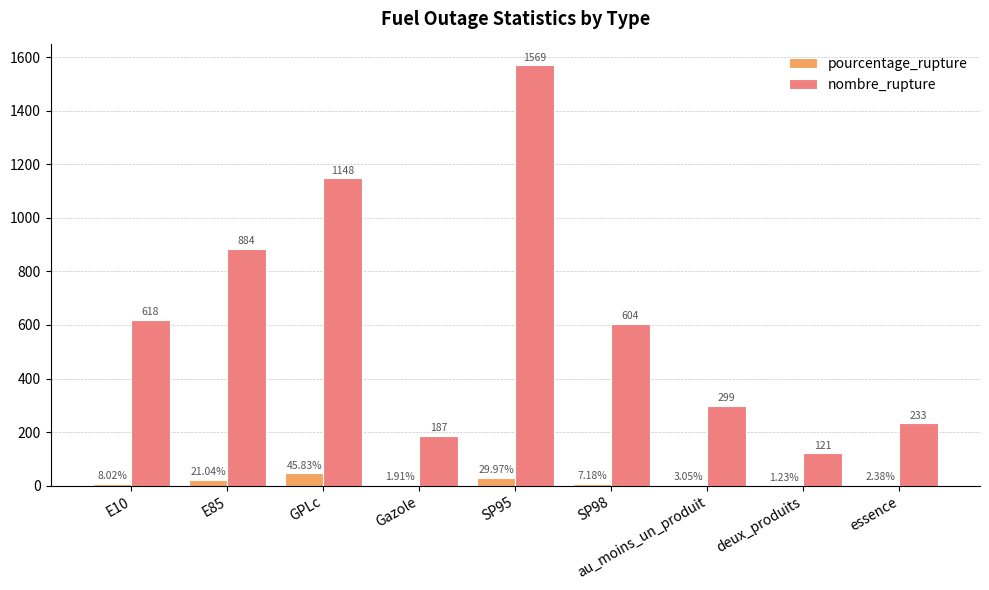

At which category is the sum across all series the highest?

SP95